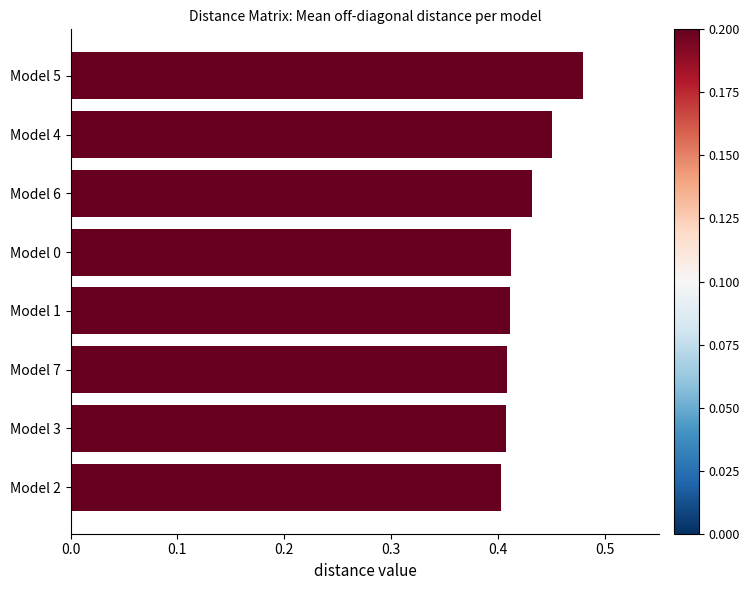

The value at Model 4 is 0.2. True or false?

False